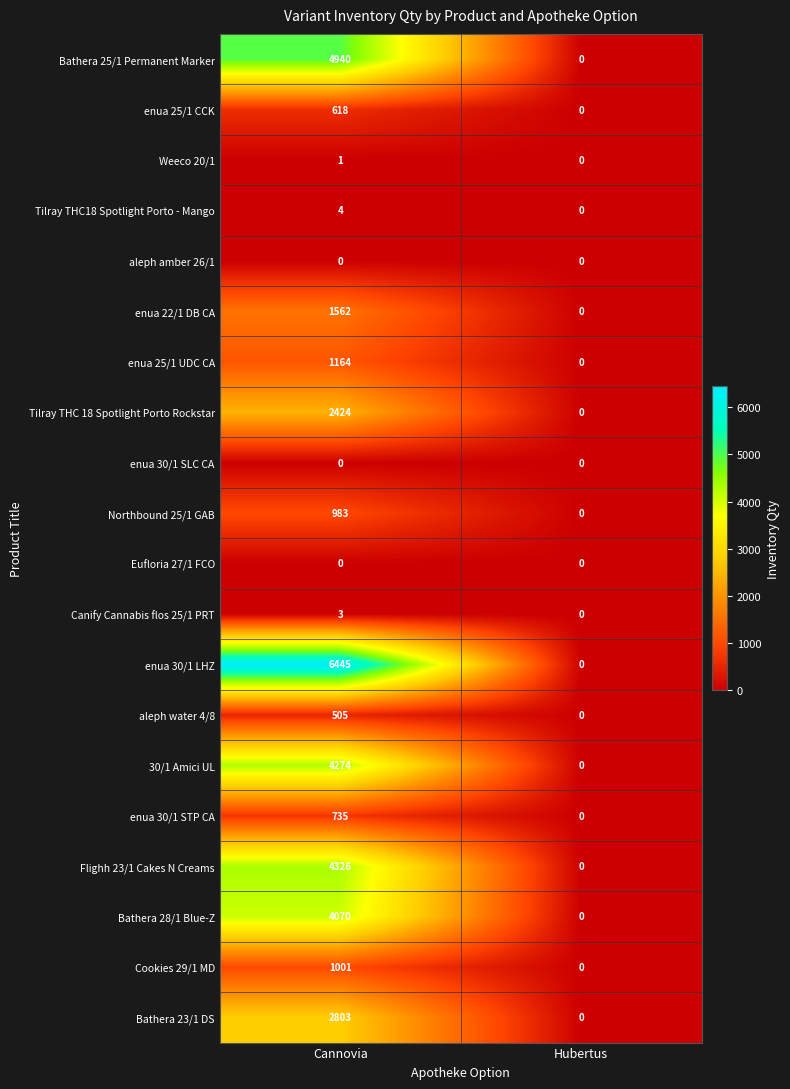

Is it true that enua 30/1 STP CA equals 0 at Hubertus?

True